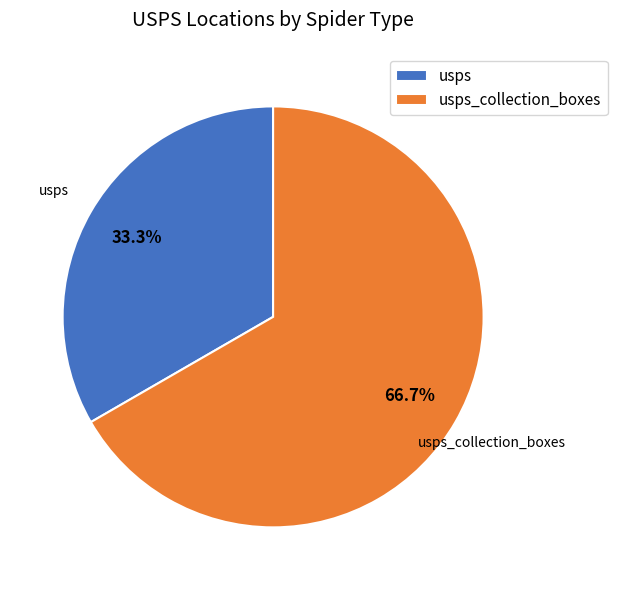

What is the majority slice?

usps_collection_boxes